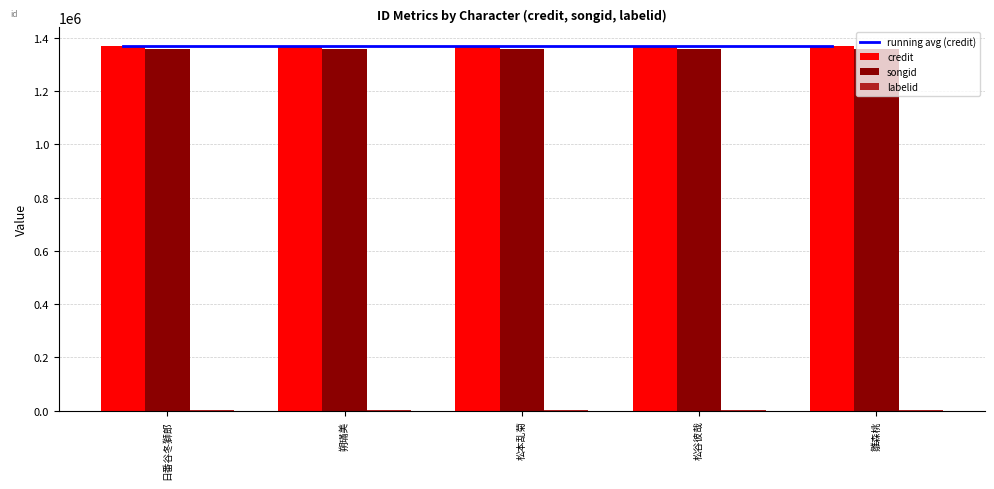

List the labels in order of songid value, largest first.

日番谷冬獅郎, 朔璊美, 松本乱菊, 松谷彼哉, 雛森桃